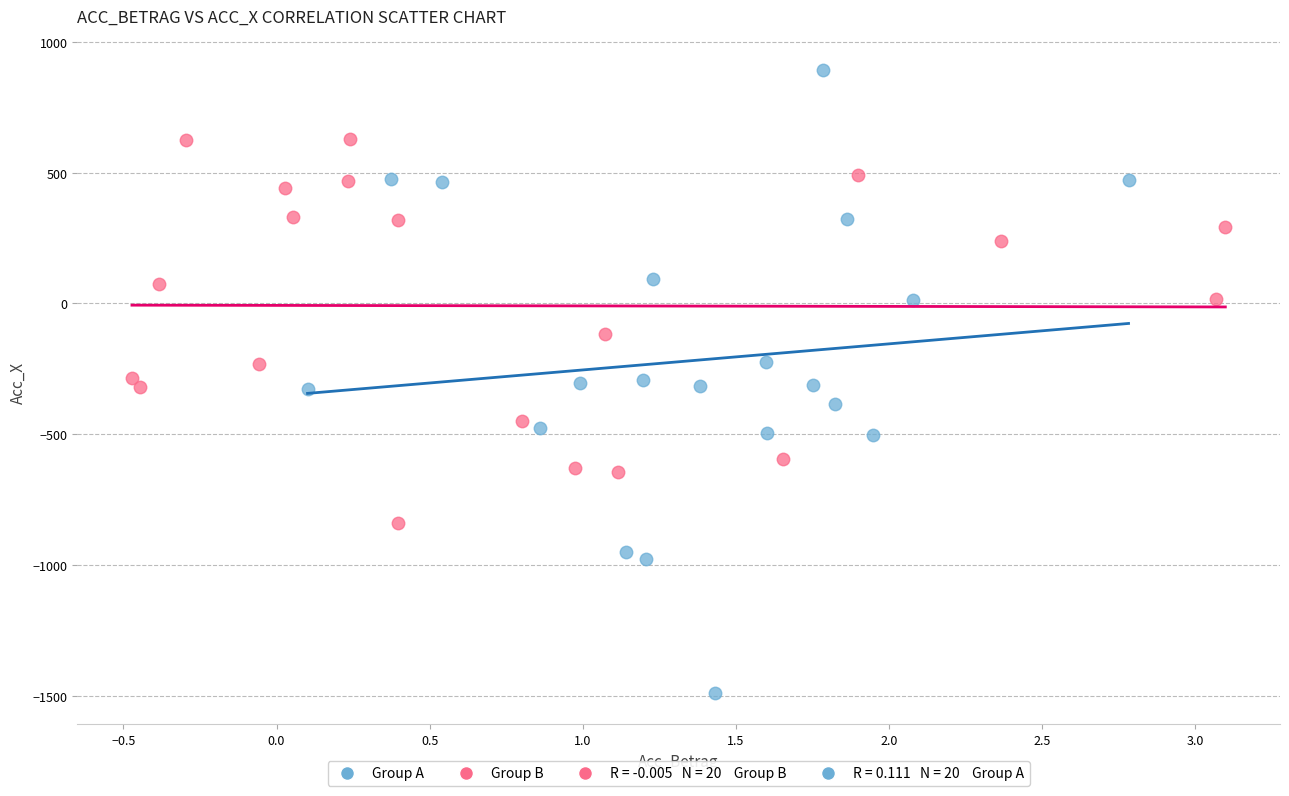

Which series contains the highest Y value?

Group A